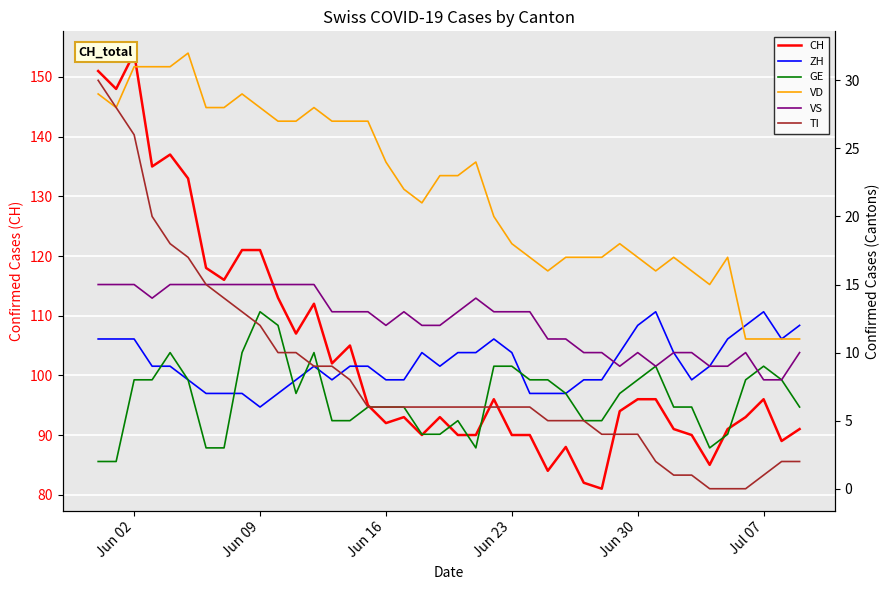

What is the lowest value of the CH series?

81